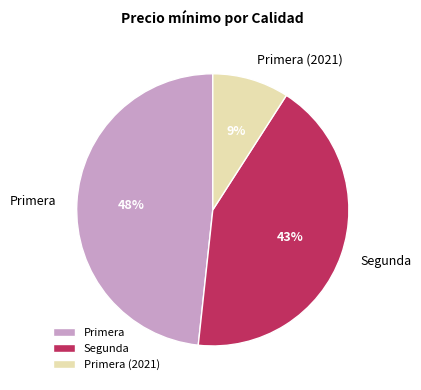

Is Primera the majority of the pie?

No